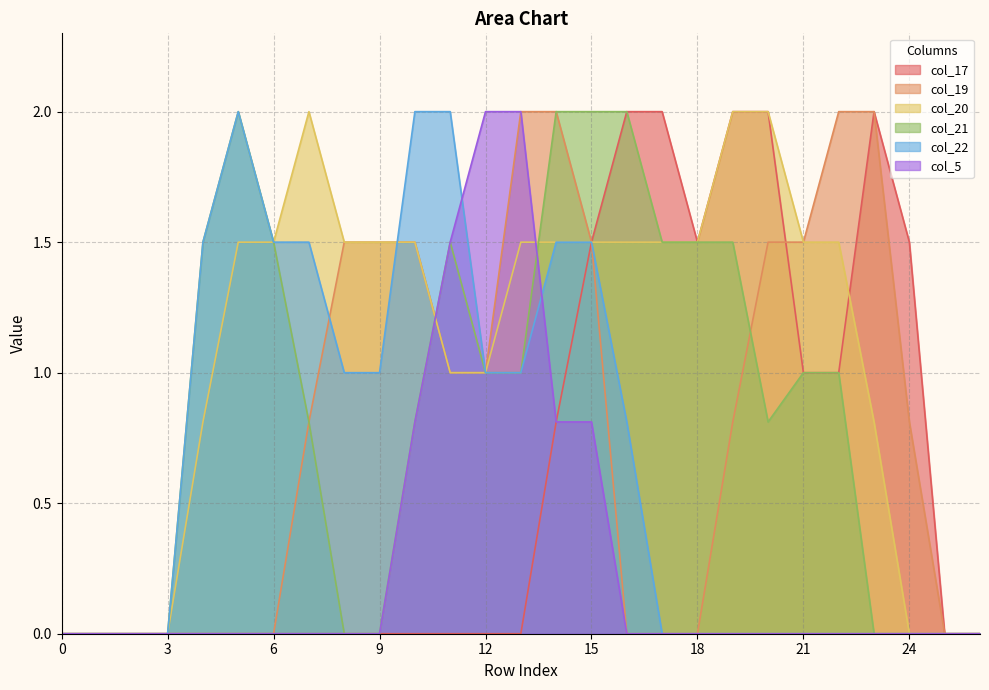

At which label does col_20 reach its peak?

7